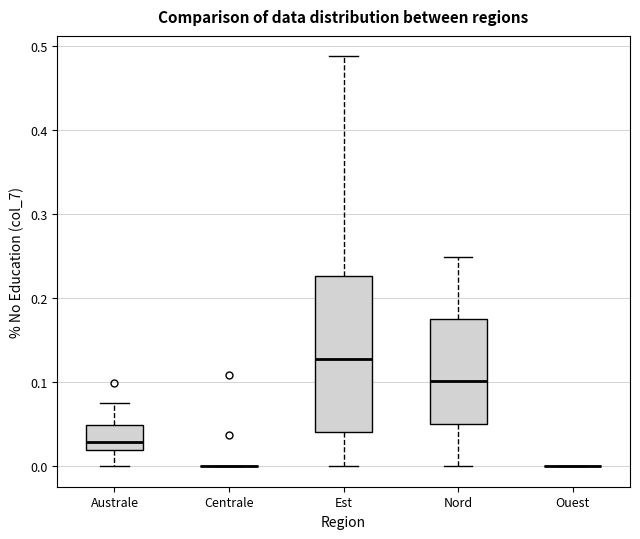

Which box is the tallest, from its lower edge to its upper edge?

Est